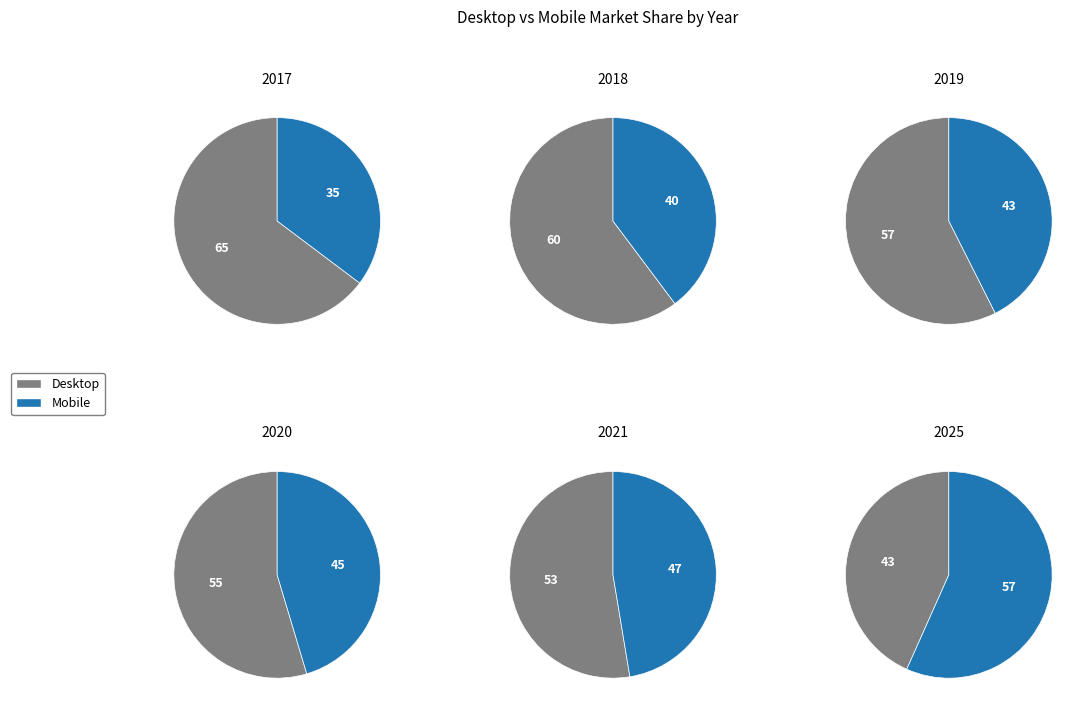

Do 3 and 8 together represent more than half of the pie?

No